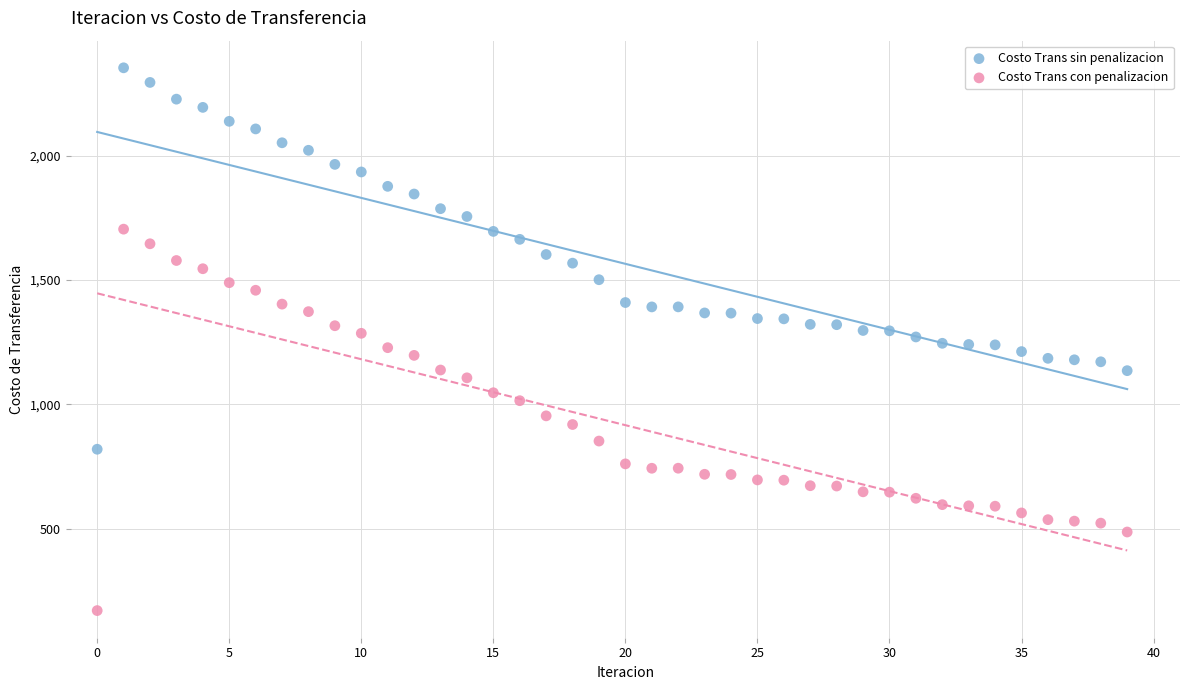

Which series reaches the minimum Y coordinate?

Costo Trans con penalizacion